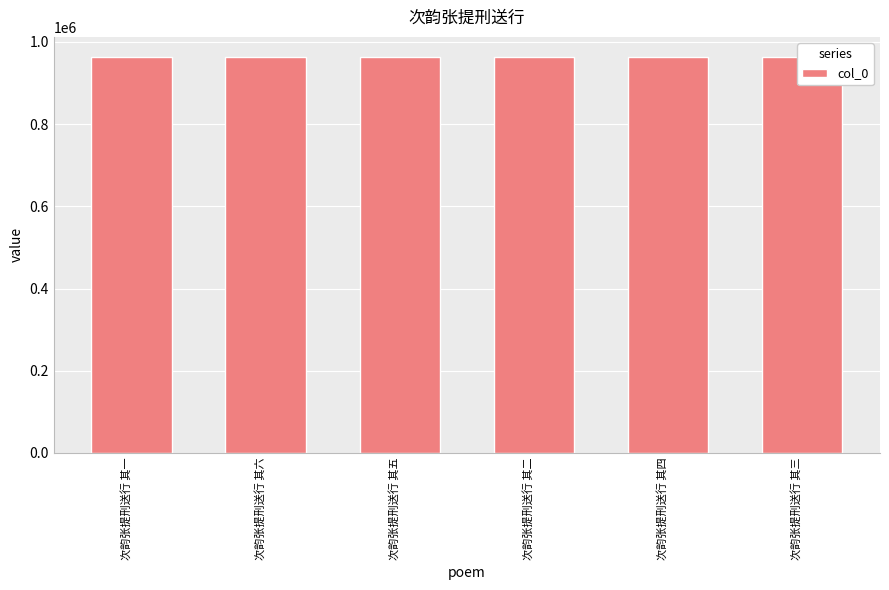

What value does the data have at 次韵张提刑送行 其六?

963232